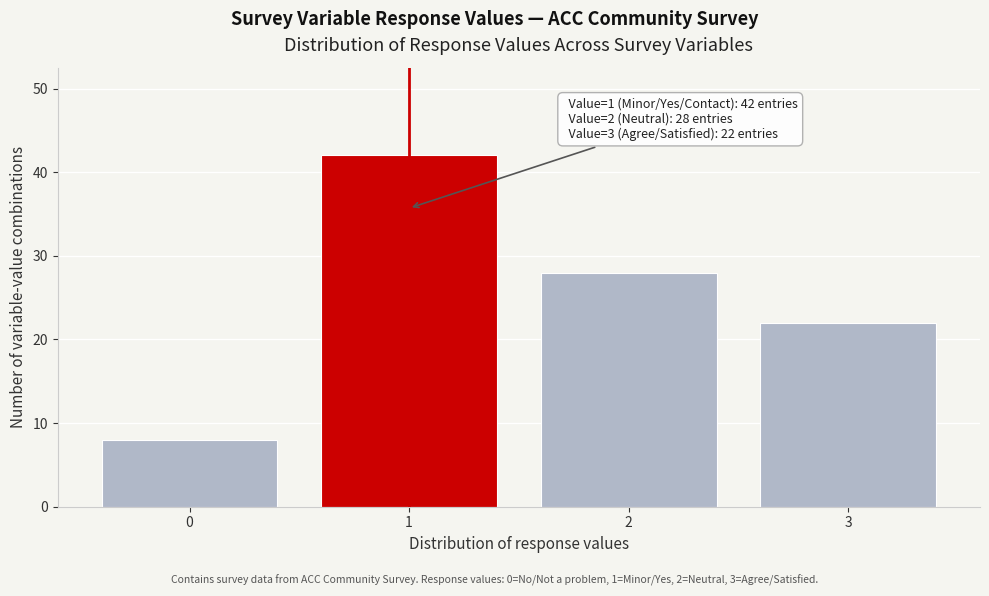

Reading left to right, what are all the values shown in this chart?

8	42	28	22